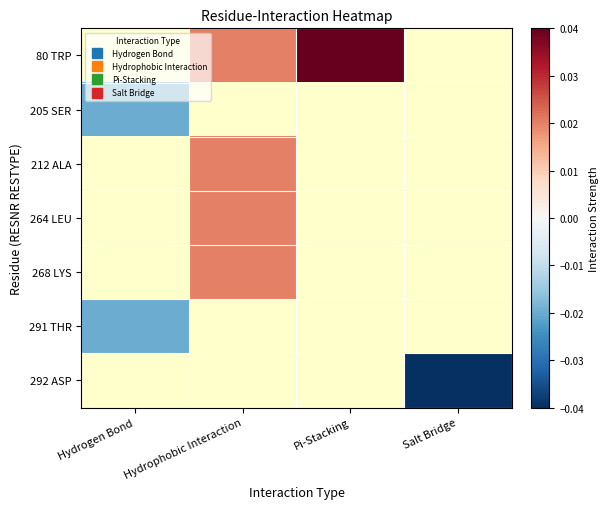

Rank the categories by 205 SER value from highest to lowest.

Hydrogen Bond, Hydrophobic Interaction, Pi-Stacking, Salt Bridge